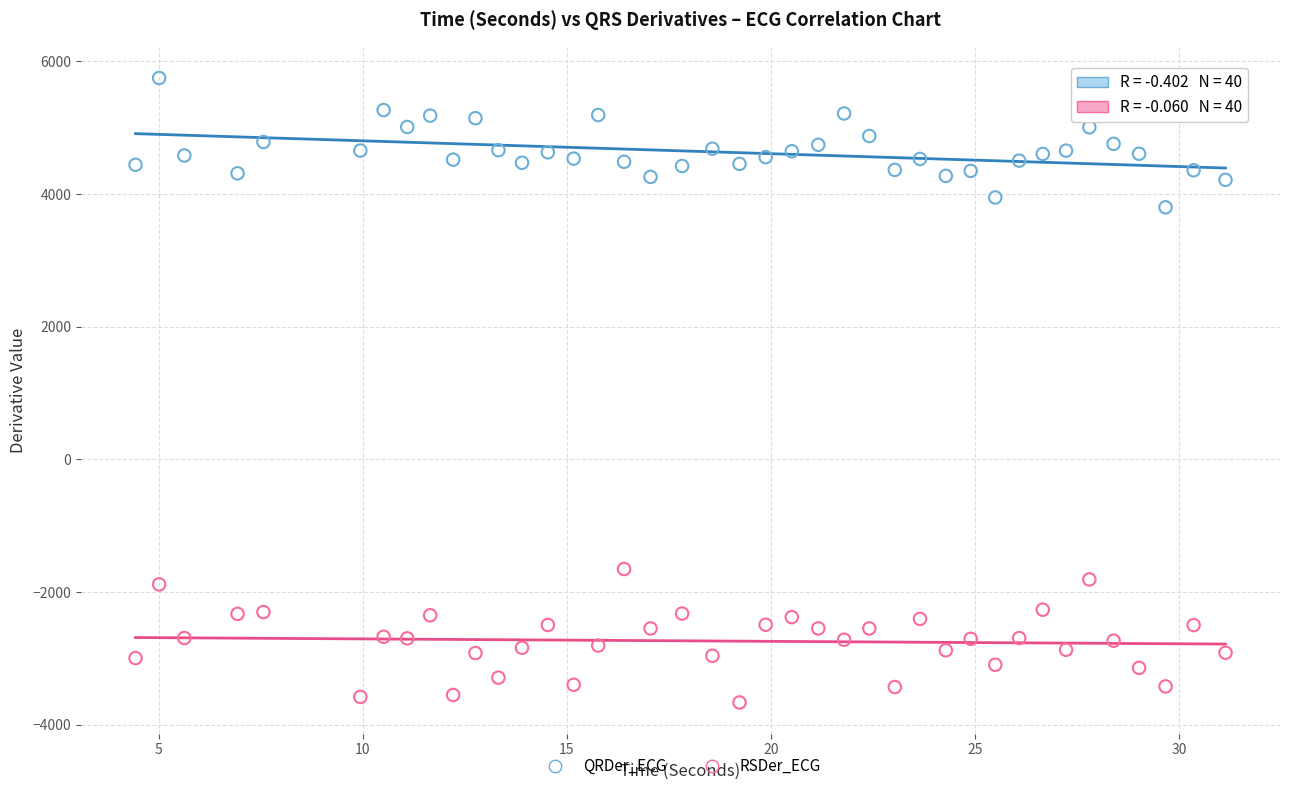

Which series reaches the minimum Y coordinate?

RSDer_ECG